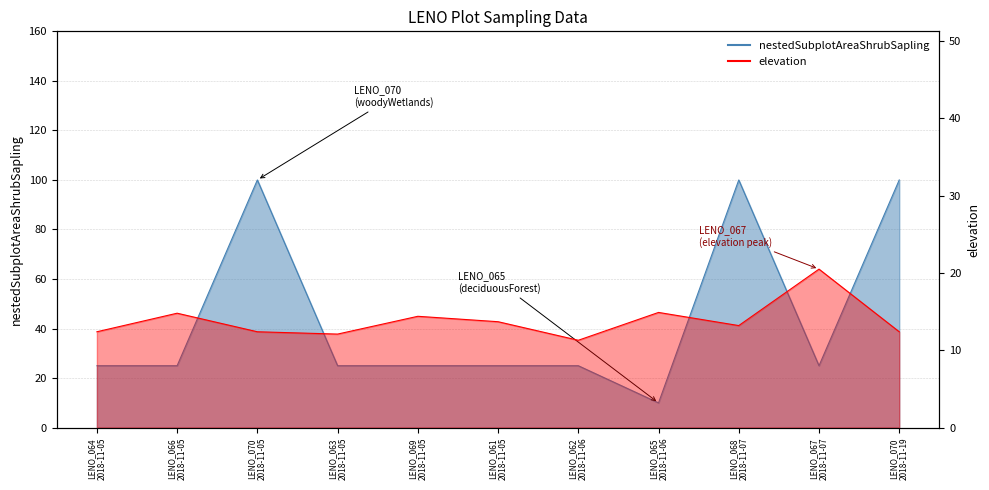

What is the highest value of the elevation series?

20.5